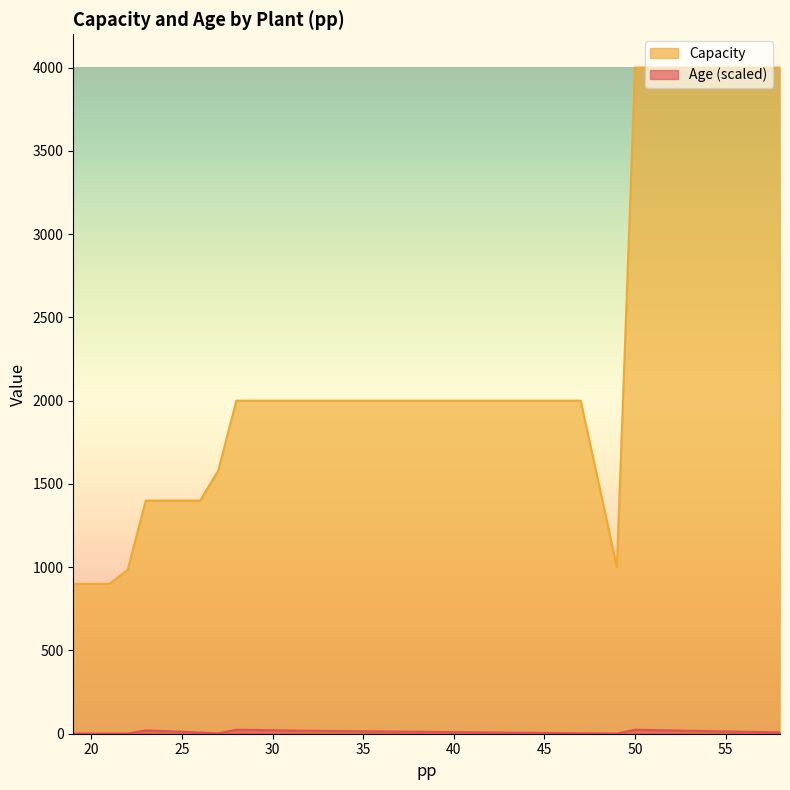

How many lines are shown in the chart?

2